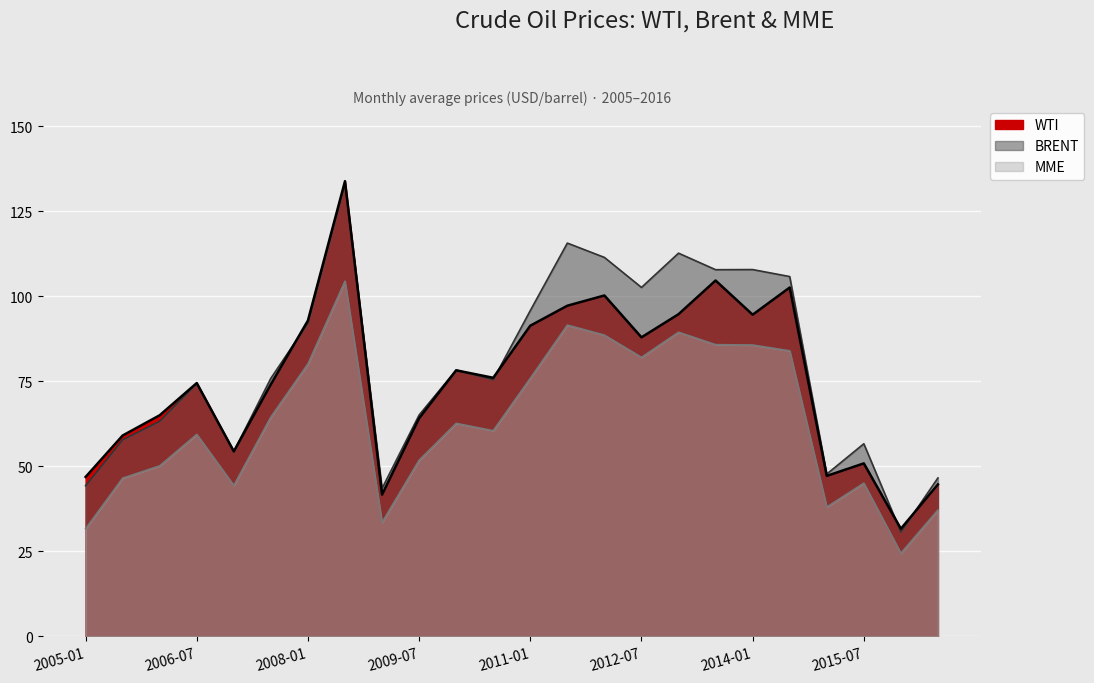

True or false: MME has more than 1 interior local peaks.

True